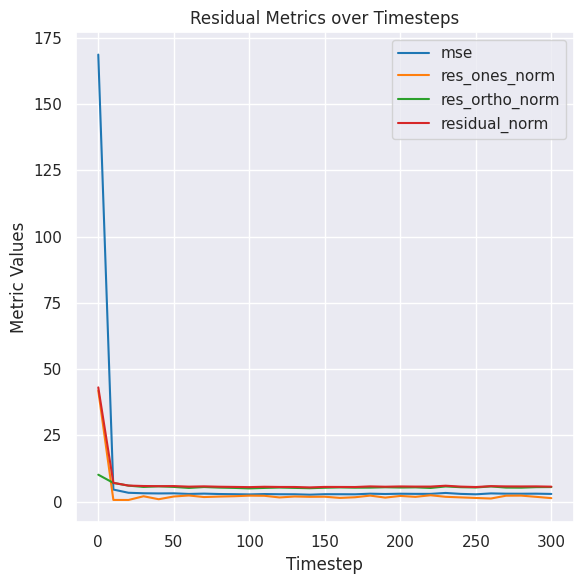

What is the highest value of the mse series?

168.7